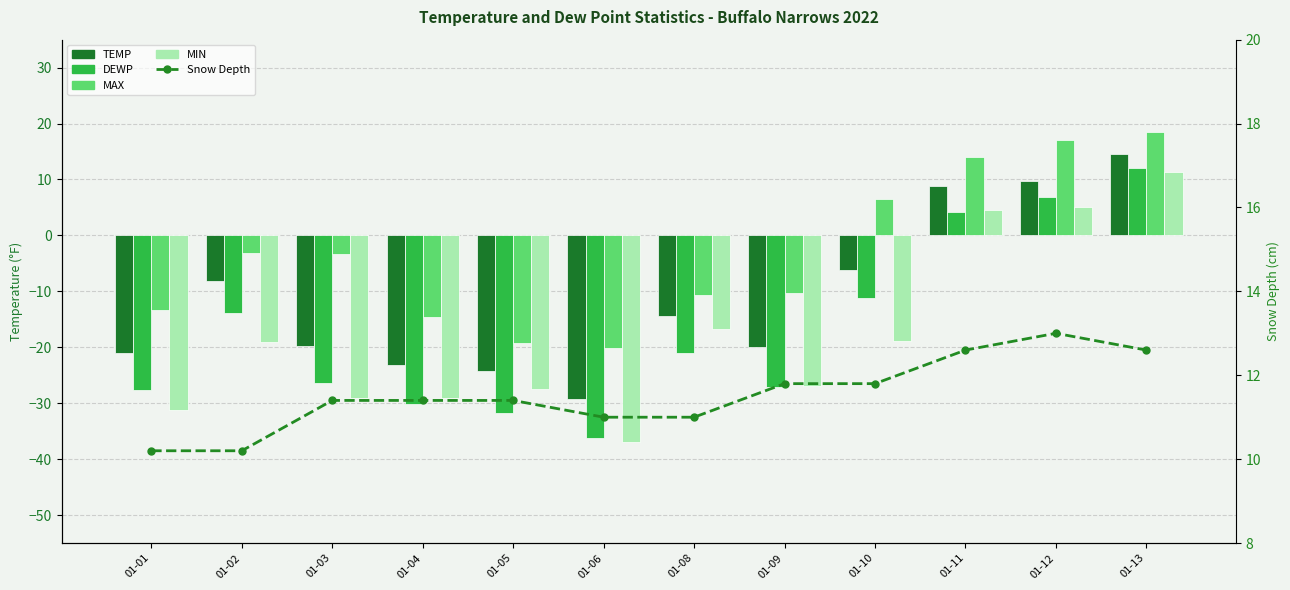

How many data points in MAX are less than -3?

8